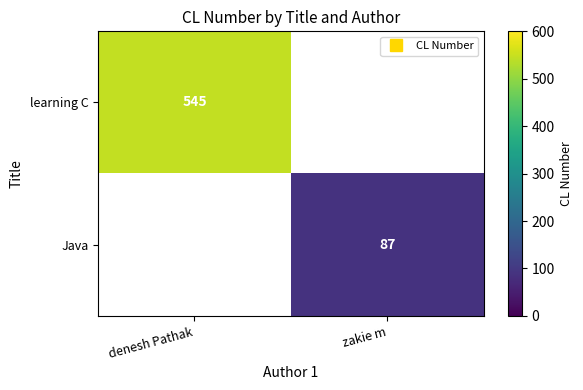

At which category does the chart reach its peak across all series?

denesh Pathak